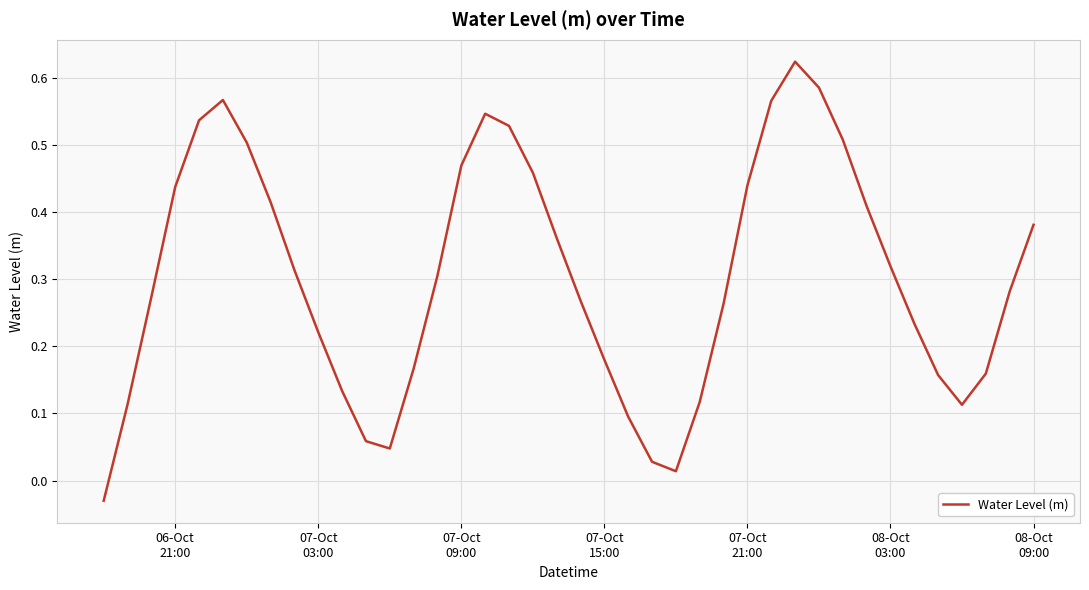

What is the difference between the maximum and minimum values?

0.7